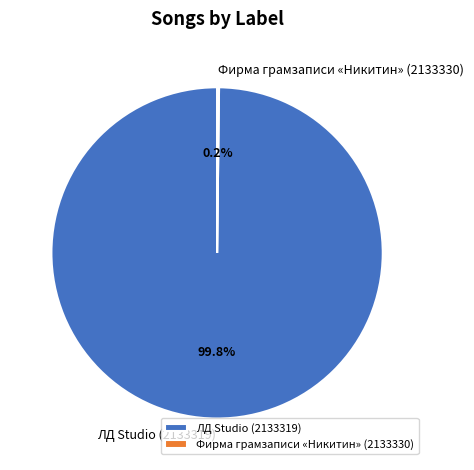

Which slice is the largest?

ЛД Studio (2133319)